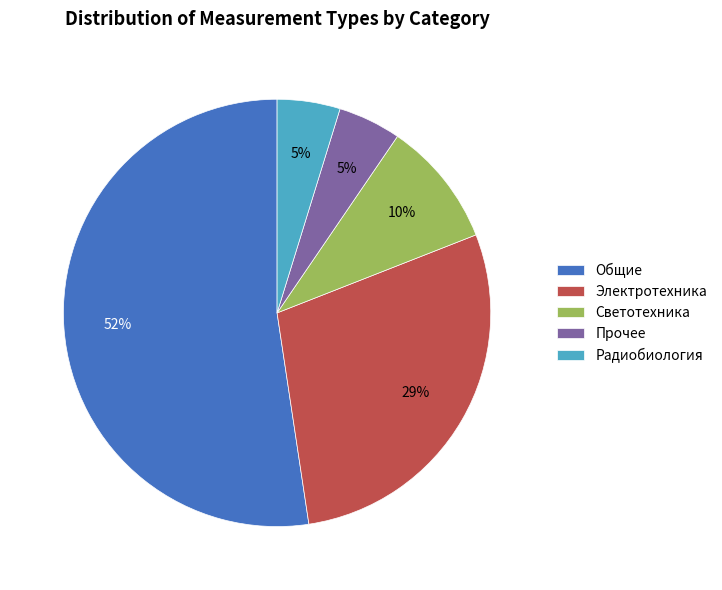

Which category has the biggest portion of the pie?

Общие